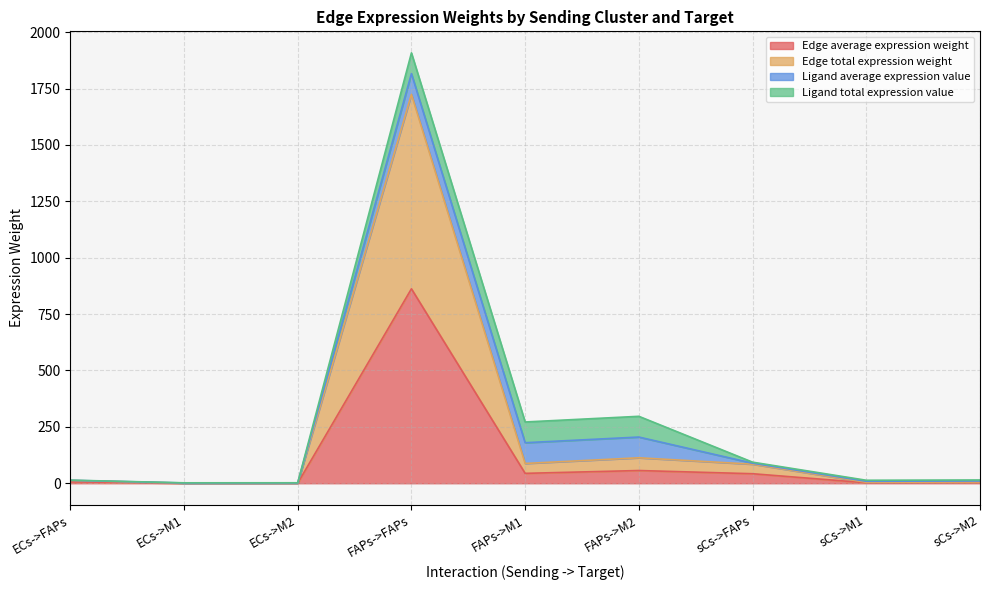

What is the label of the 9th point from the left?

sCs->M2